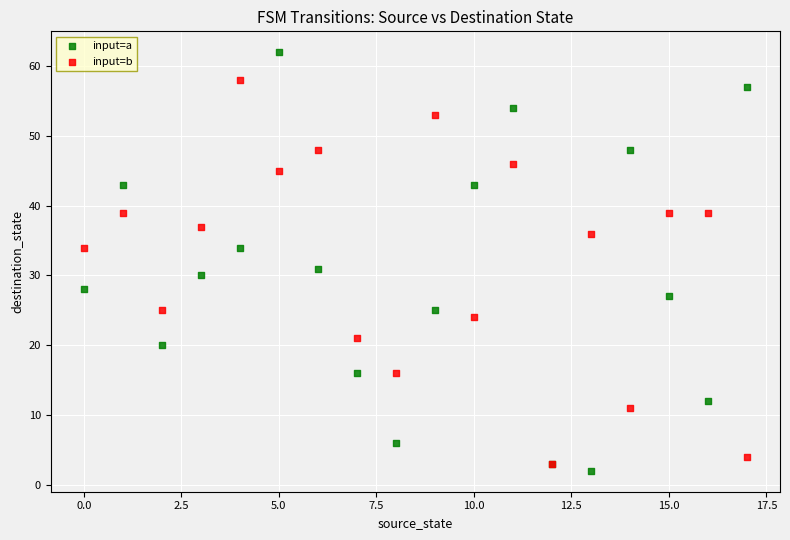

Which series reaches the minimum Y coordinate?

input=a